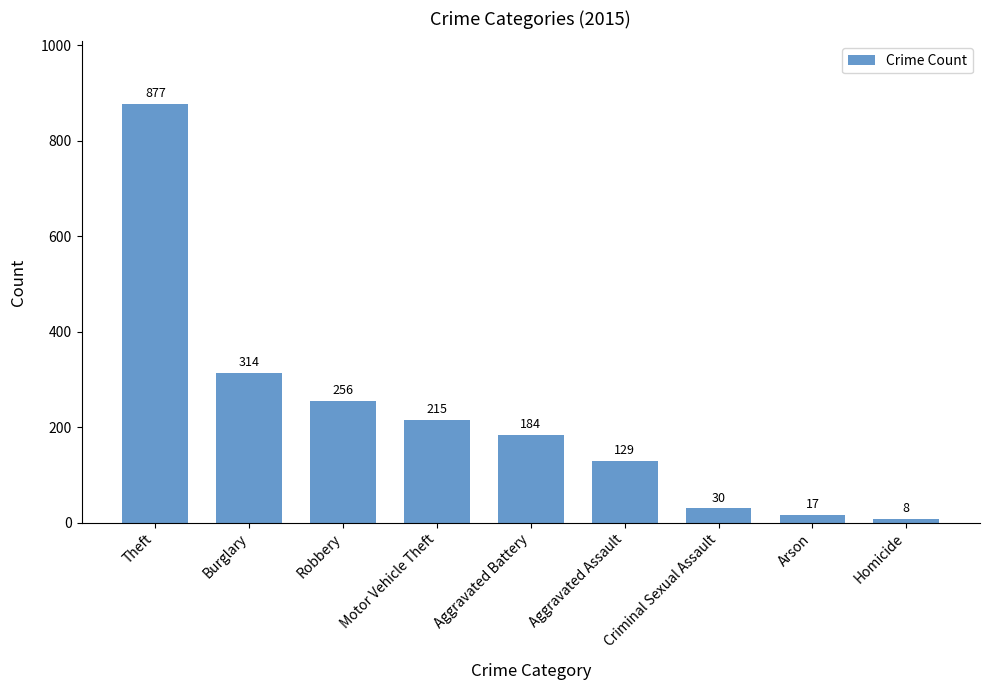

List the labels in order of value, smallest first.

Homicide, Arson, Criminal Sexual Assault, Aggravated Assault, Aggravated Battery, Motor Vehicle Theft, Robbery, Burglary, Theft